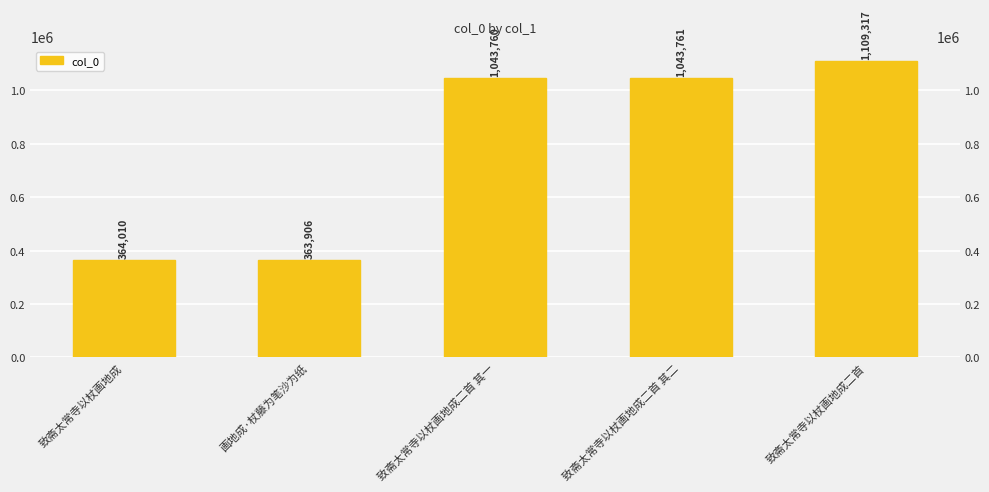

Rank the categories by value from lowest to highest.

画地成·杖藤为笔沙为纸, 致斋太常寺以杖画地成, 致斋太常寺以杖画地成二首 其一, 致斋太常寺以杖画地成二首 其二, 致斋太常寺以杖画地成二首